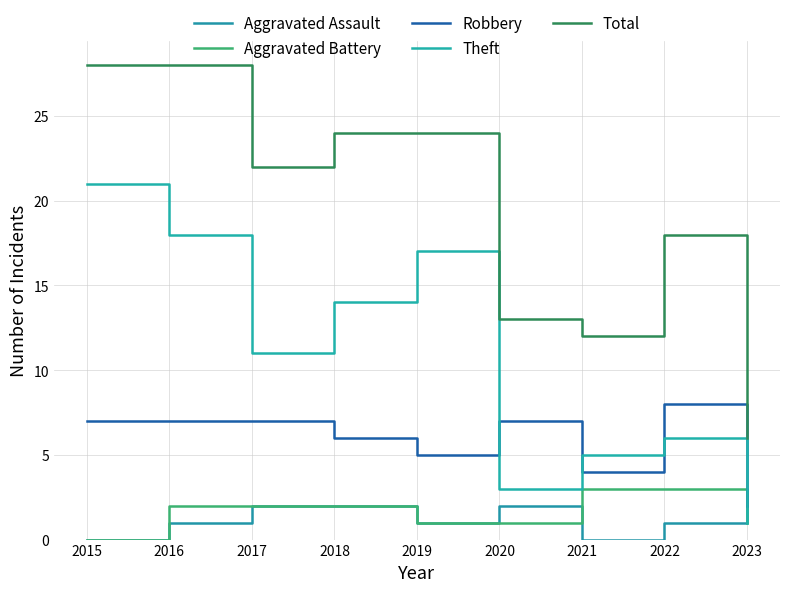

List the labels in order of Robbery value, smallest first.

2023, 2021, 2019, 2018, 2015, 2016, 2017, 2020, 2022